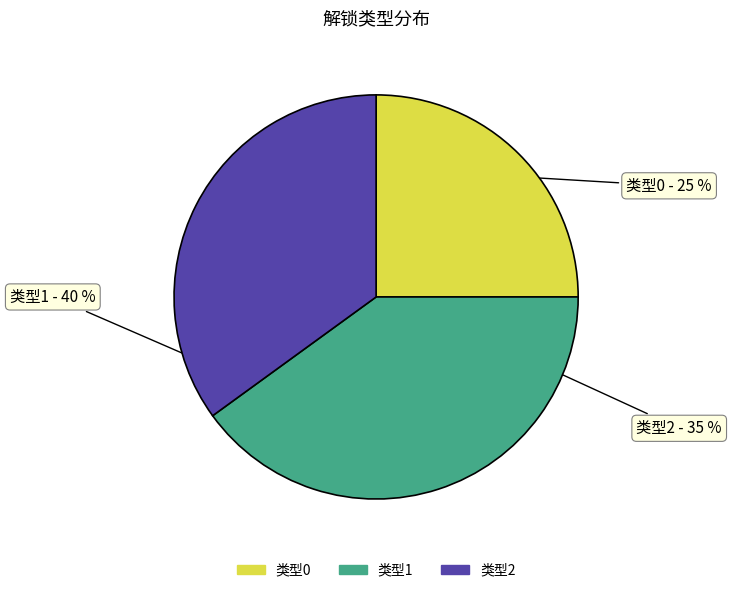

Does any single category account for the majority?

No